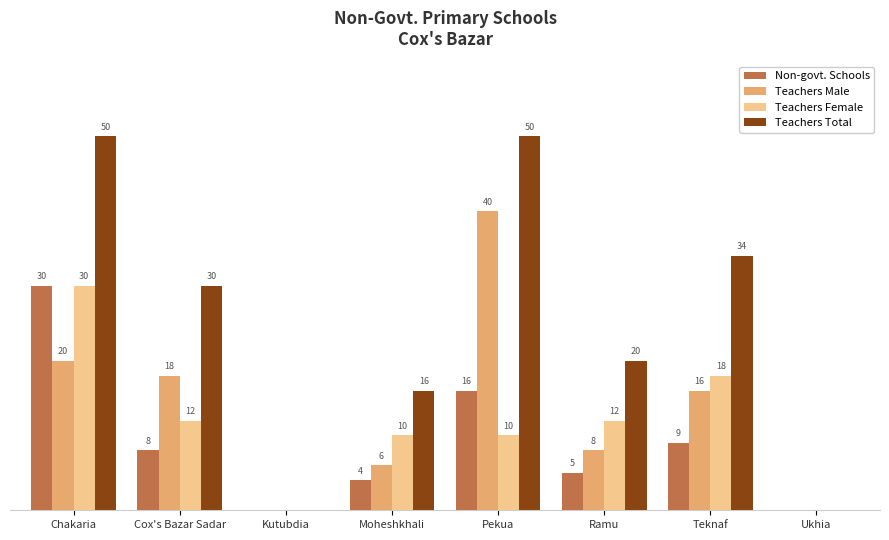

At which label is Teachers Male closest to 20?

Chakaria